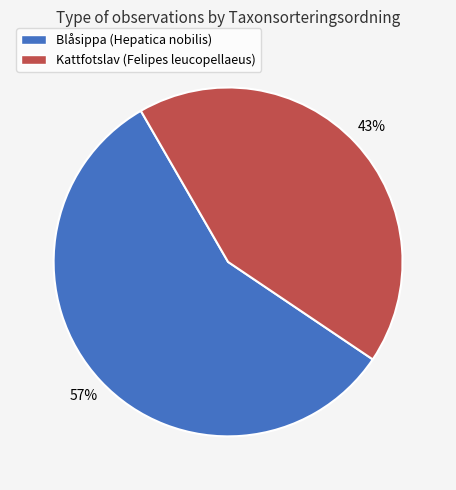

How many slices are in this pie chart?

2